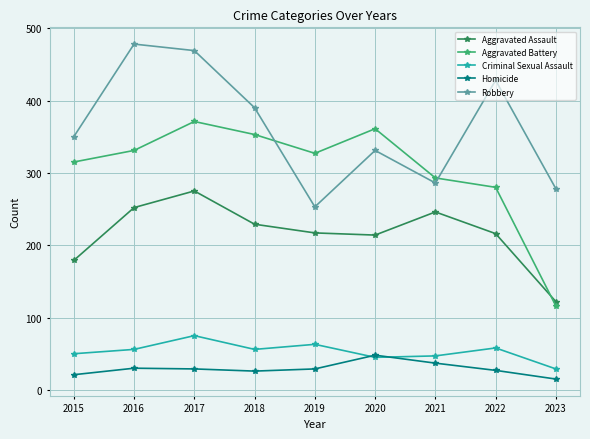

Which series changed the most between 2016 and 2022?

Aggravated Battery